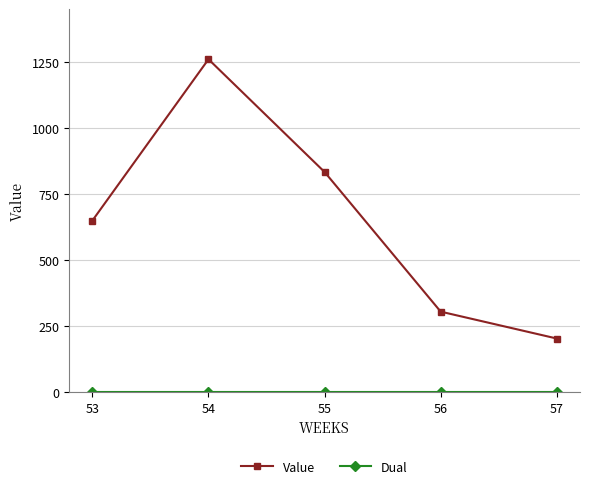

Which series has the largest total across all categories?

Value